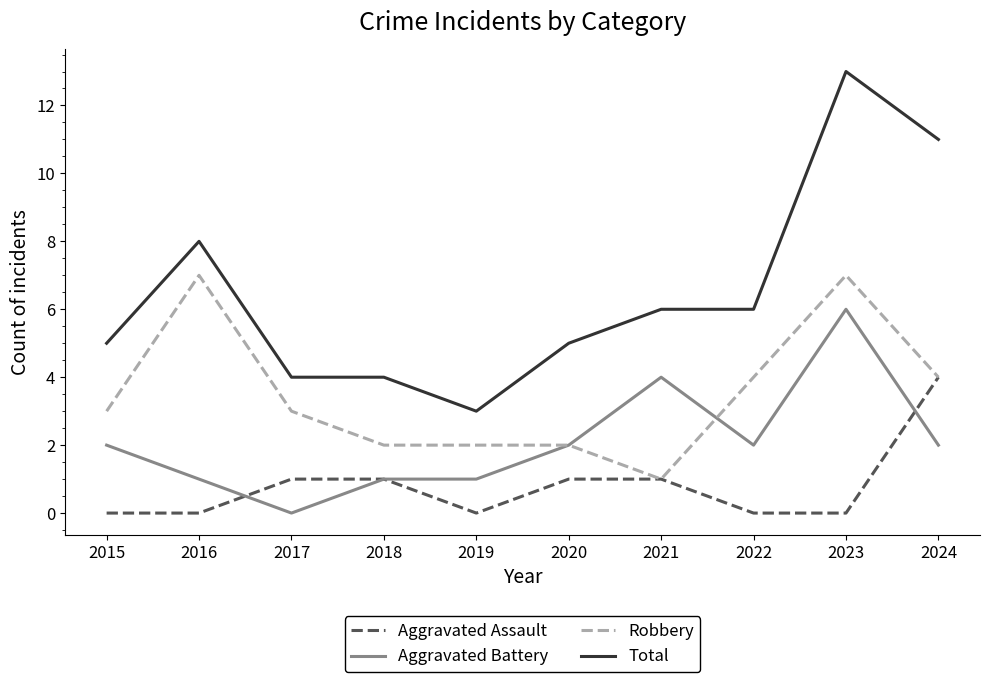

List the series in order of their peak value, highest first.

Total, Robbery, Aggravated Battery, Aggravated Assault